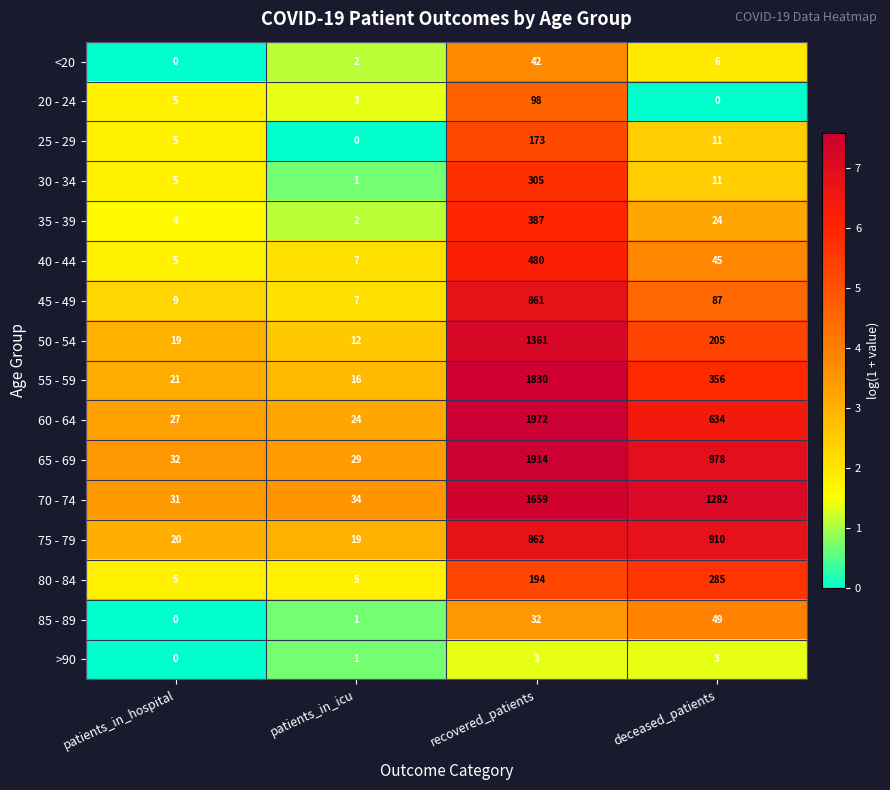

At which category is the sum across all series the highest?

recovered_patients